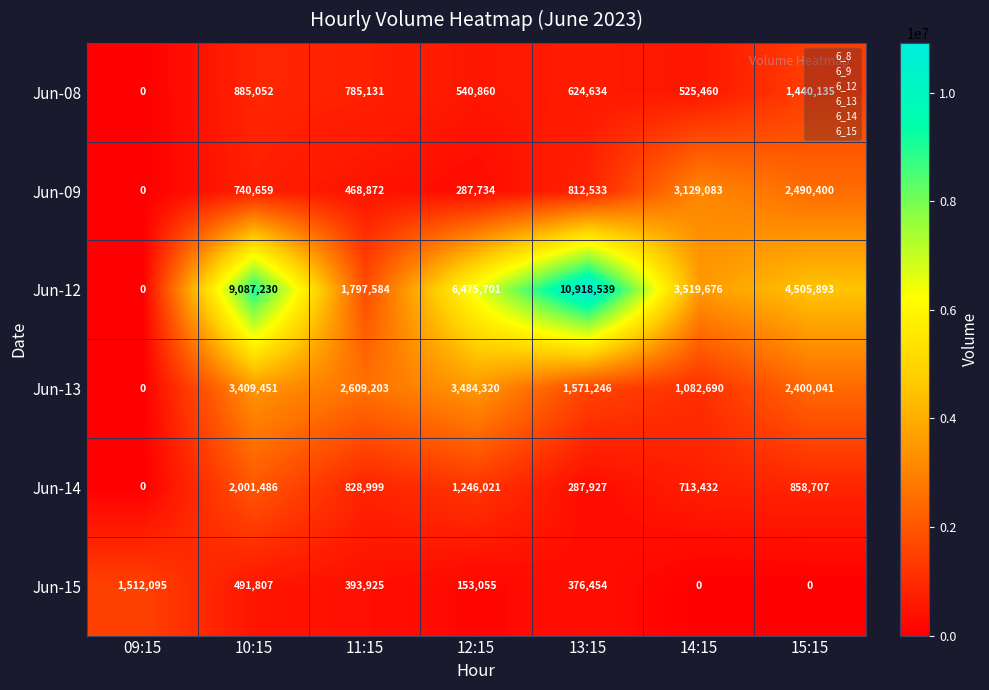

What is the difference between the second highest and second lowest values in the Jun-13 series?

2326761